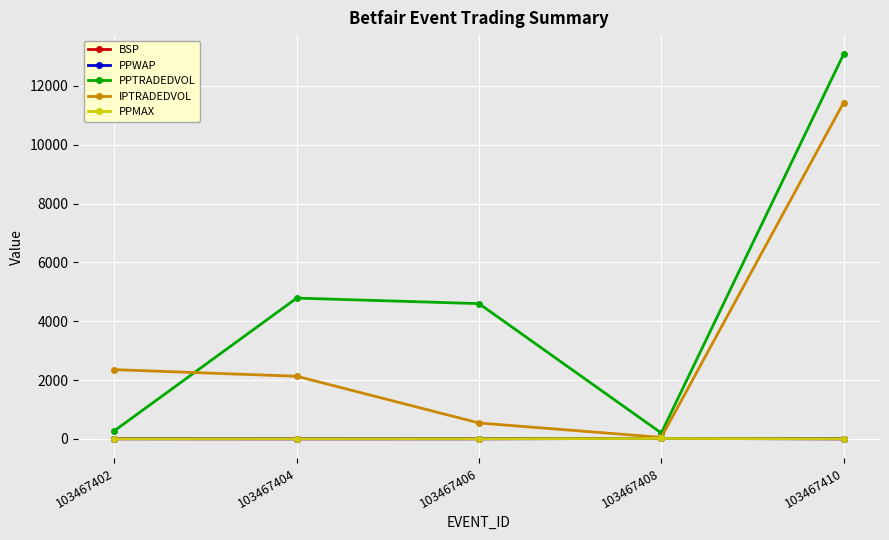

At which category is the sum across all series the highest?

103467410